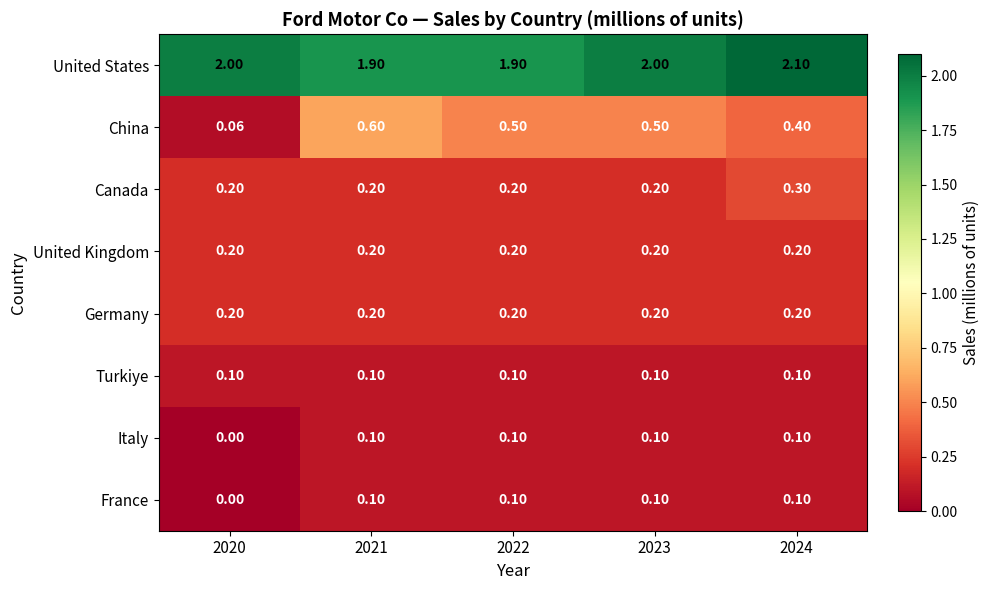

Which label corresponds to the largest value in the chart?

2024